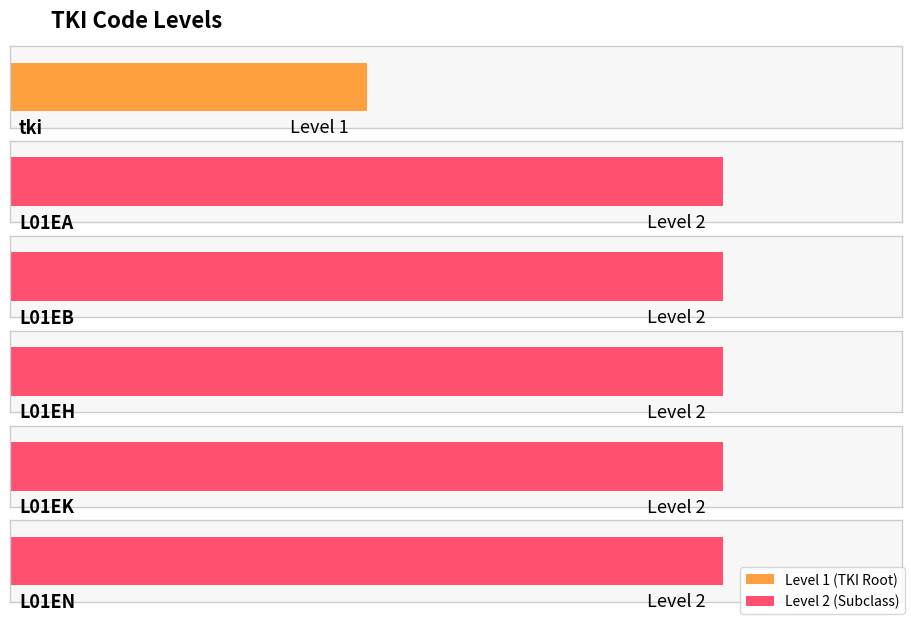

Reading left to right, list all the values displayed in this chart.

tki=1	L01EA=2	L01EB=2	L01EH=2	L01EK=2	L01EN=2